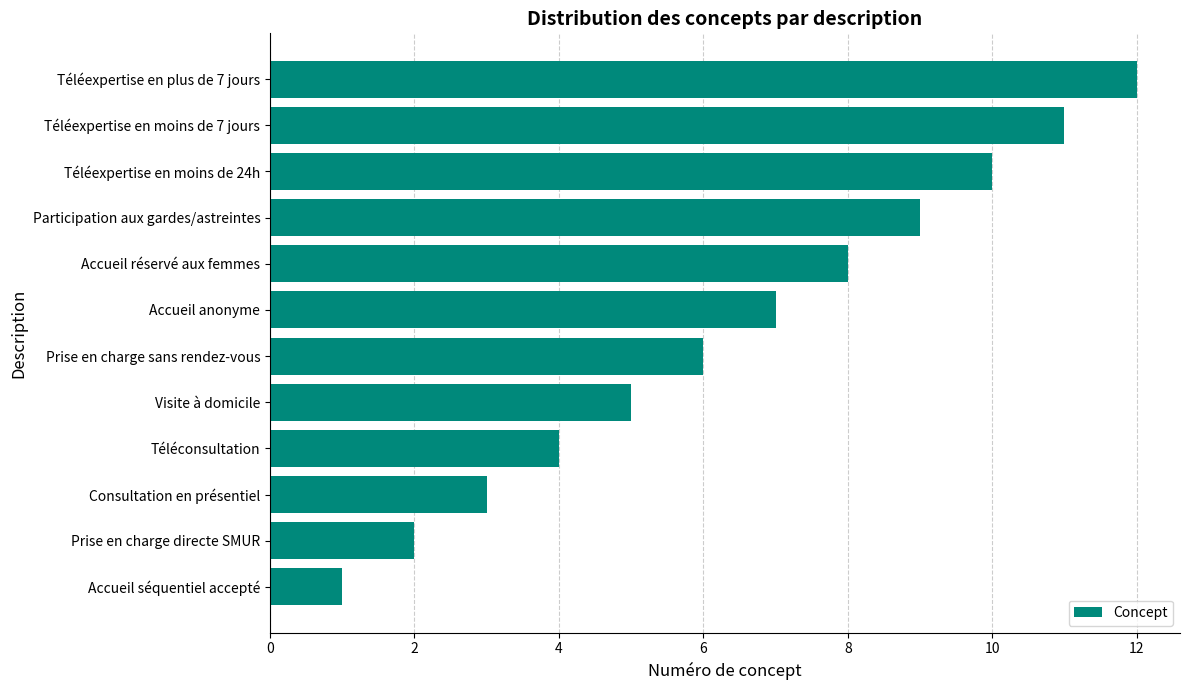

Count the number of data series in this chart.

1